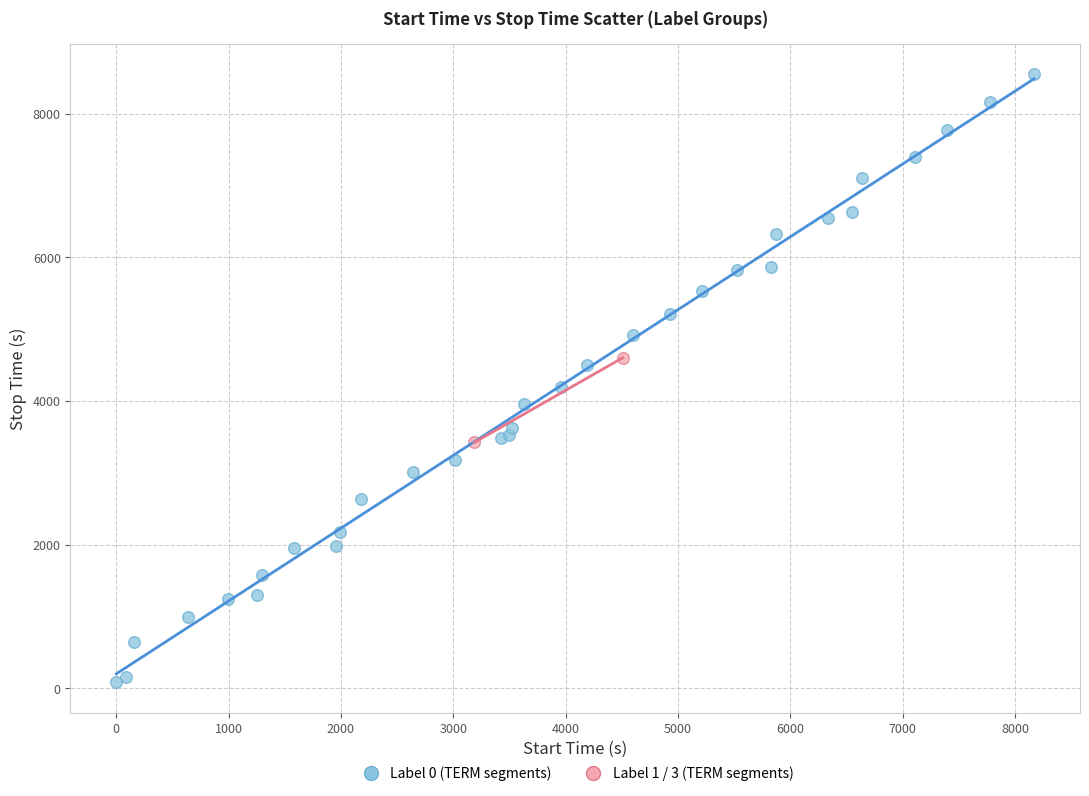

What are all the series names shown in the legend?

Label 0 (TERM segments), Label 1 / 3 (TERM segments)